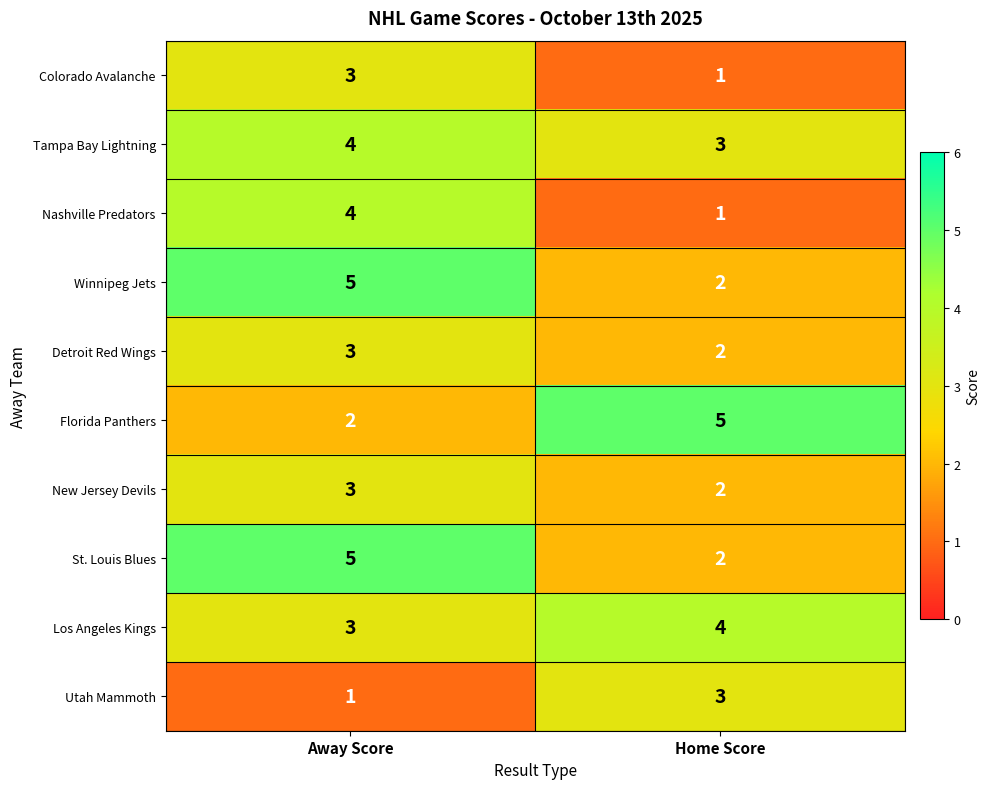

What is the difference between the highest and lowest values at Away Score?

4